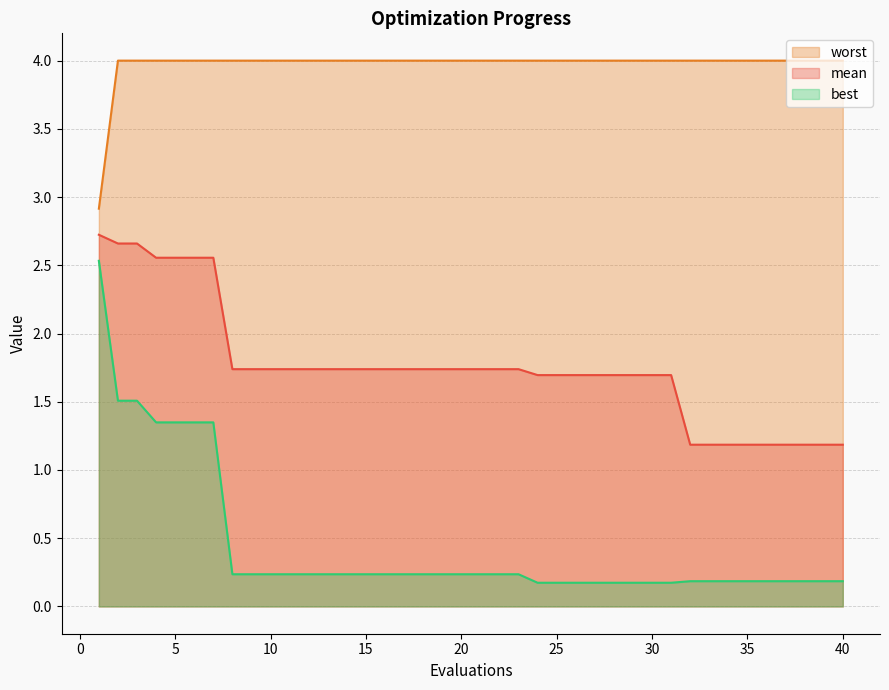

What is the value of the worst point at the 31st from the left?

4.0